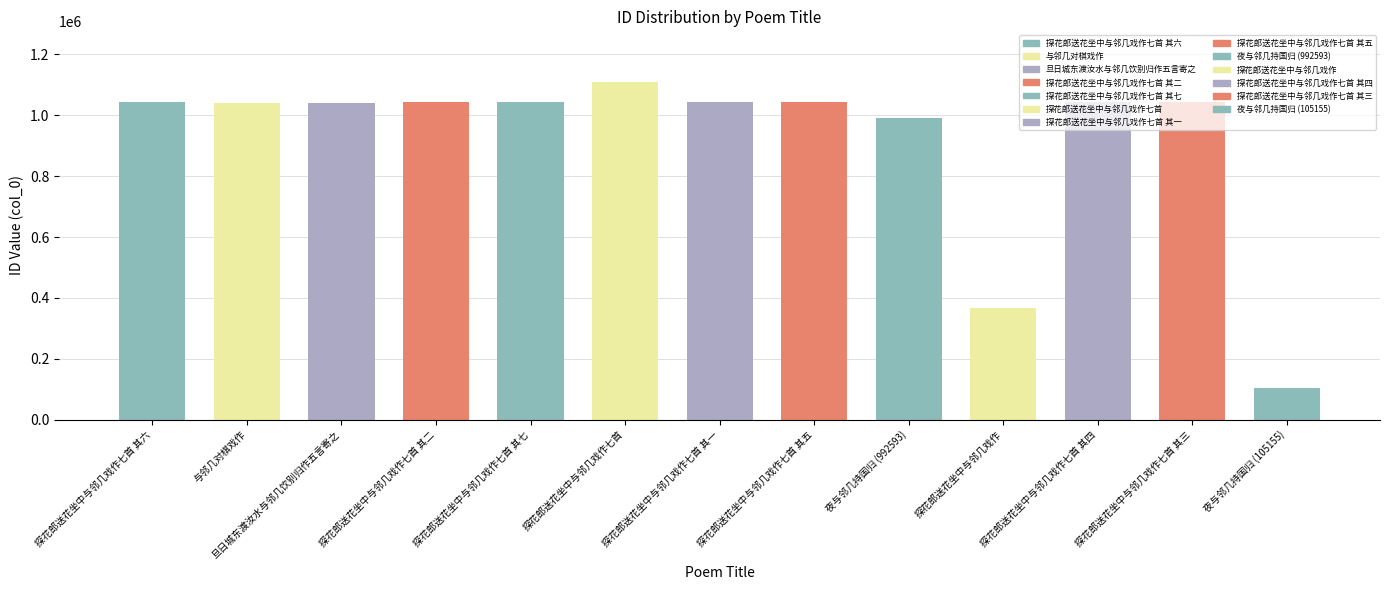

What is the change in value from 探花郎送花坐中与邻几戏作七首 to 探花郎送花坐中与邻几戏作七首 其四?

-67264